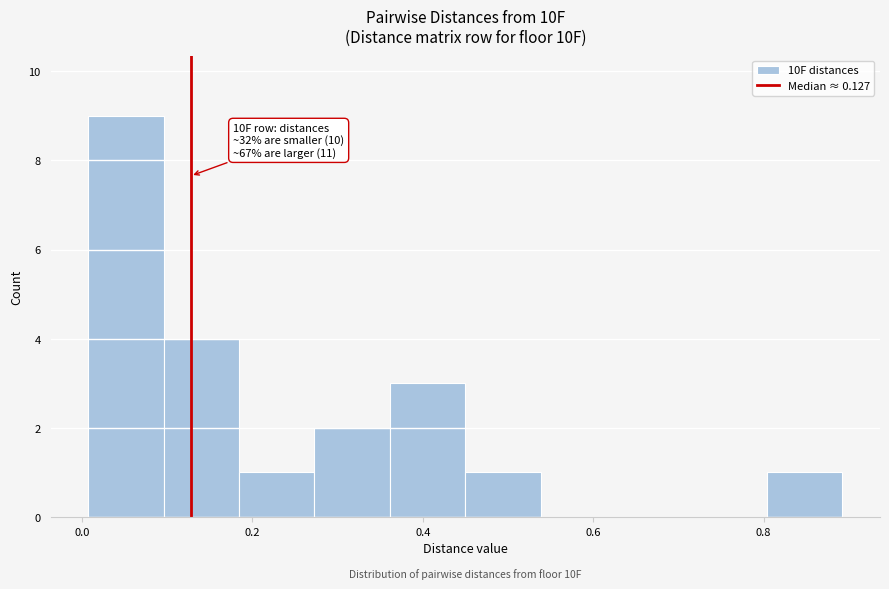

Over which range of the x-axis is the bar tallest?

0.00 to 0.10